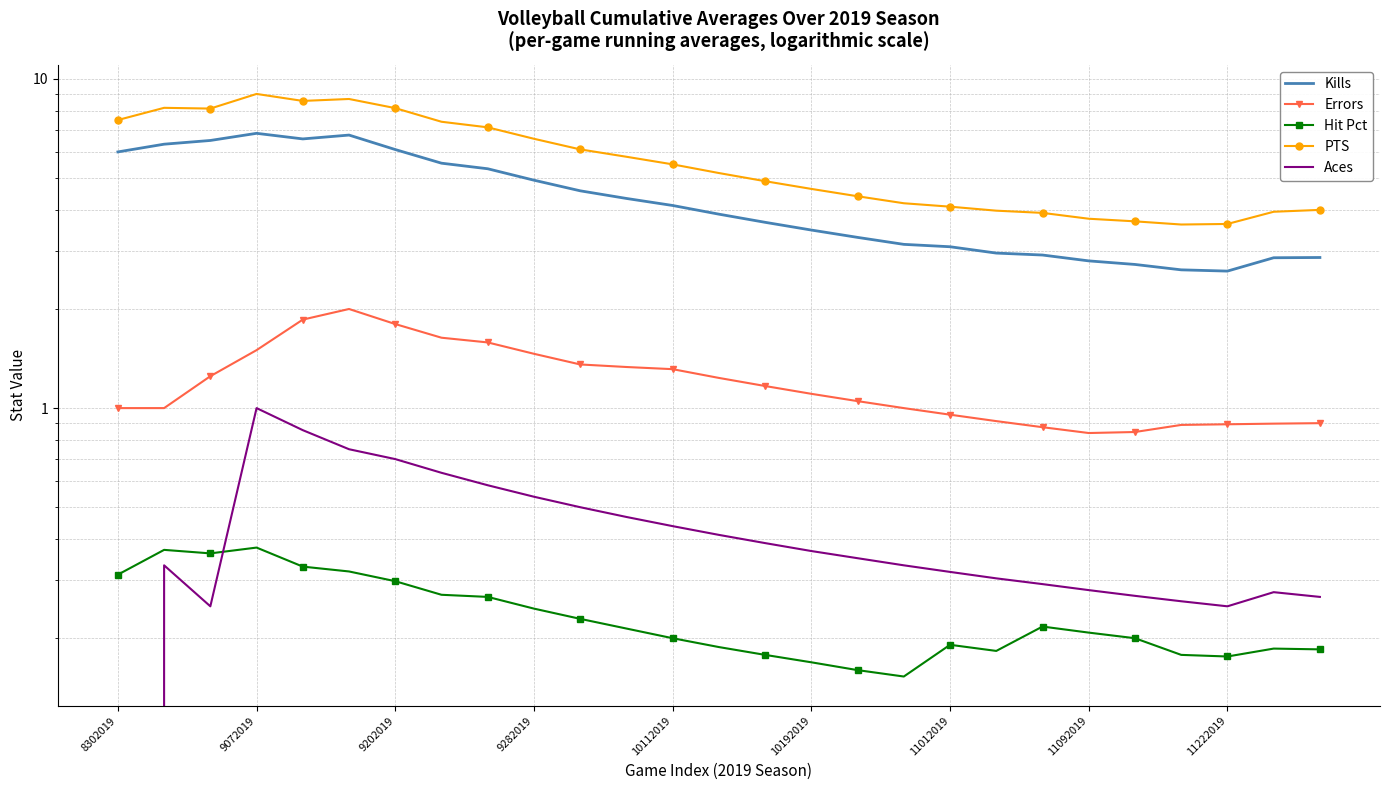

How many values in the Kills series exceed 3?

19